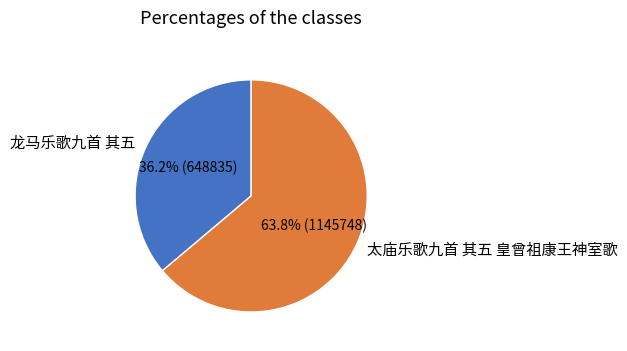

Is the sum of 龙马乐歌九首 其五 and 太庙乐歌九首 其五 皇曾祖康王神室歌 greater than half?

Yes